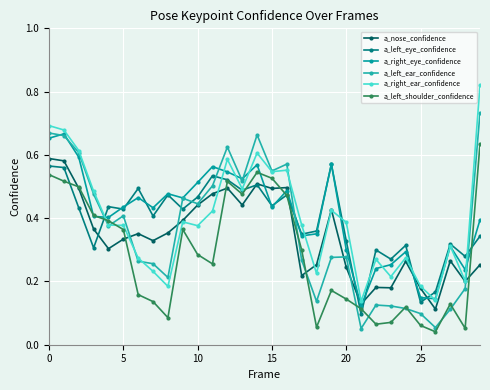

Reading right to left, extract all data points from this chart.

a_nose_confidence: 0.3	0.2	0.3	0.1	0.2	0.3	0.2	0.2	0.1	0.2	0.4	0.3	0.2	0.5	0.5	0.5	0.4	0.5	0.5	0.4	0.4	0.4	0.3	0.4	0.3	0.3	0.4	0.5	0.6	0.6
a_left_eye_confidence: 0.3	0.3	0.3	0.2	0.1	0.3	0.3	0.3	0.1	0.3	0.6	0.4	0.3	0.5	0.4	0.5	0.5	0.5	0.5	0.5	0.4	0.5	0.4	0.5	0.4	0.4	0.3	0.4	0.6	0.6
a_right_eye_confidence: 0.4	0.2	0.3	0.1	0.1	0.3	0.3	0.2	0.1	0.3	0.6	0.4	0.3	0.5	0.4	0.6	0.5	0.5	0.6	0.5	0.5	0.5	0.4	0.5	0.4	0.4	0.4	0.6	0.7	0.7
a_left_ear_confidence: 0.7	0.2	0.1	0.1	0.1	0.1	0.1	0.1	0.1	0.3	0.3	0.1	0.3	0.6	0.5	0.7	0.5	0.6	0.5	0.4	0.5	0.2	0.3	0.3	0.4	0.4	0.5	0.6	0.7	0.7
a_right_ear_confidence: 0.8	0.2	0.3	0.1	0.2	0.3	0.2	0.3	0.1	0.4	0.4	0.2	0.4	0.6	0.5	0.6	0.5	0.6	0.4	0.4	0.4	0.2	0.2	0.3	0.4	0.4	0.5	0.6	0.7	0.7
a_left_shoulder_confidence: 0.6	0.1	0.1	0.0	0.1	0.1	0.1	0.1	0.1	0.1	0.2	0.1	0.3	0.5	0.5	0.5	0.5	0.5	0.3	0.3	0.4	0.1	0.1	0.2	0.4	0.4	0.4	0.5	0.5	0.5